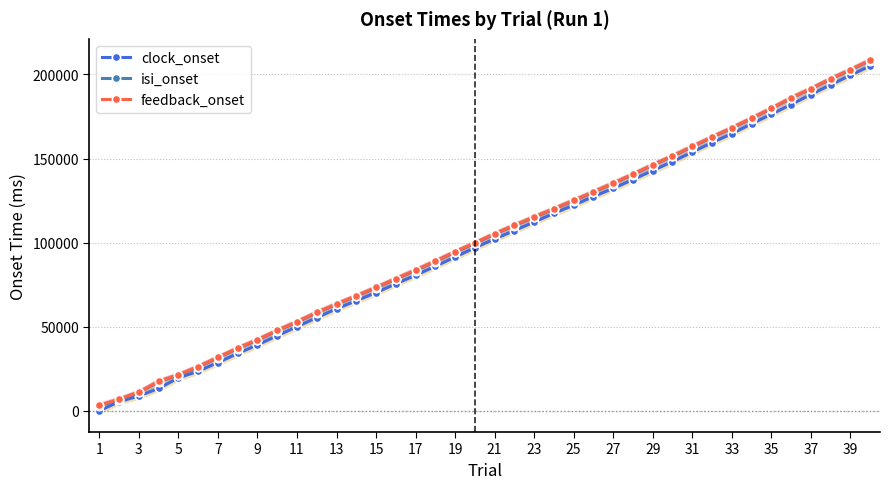

True or false: clock_onset has more than 2 points higher than both neighbors.

False